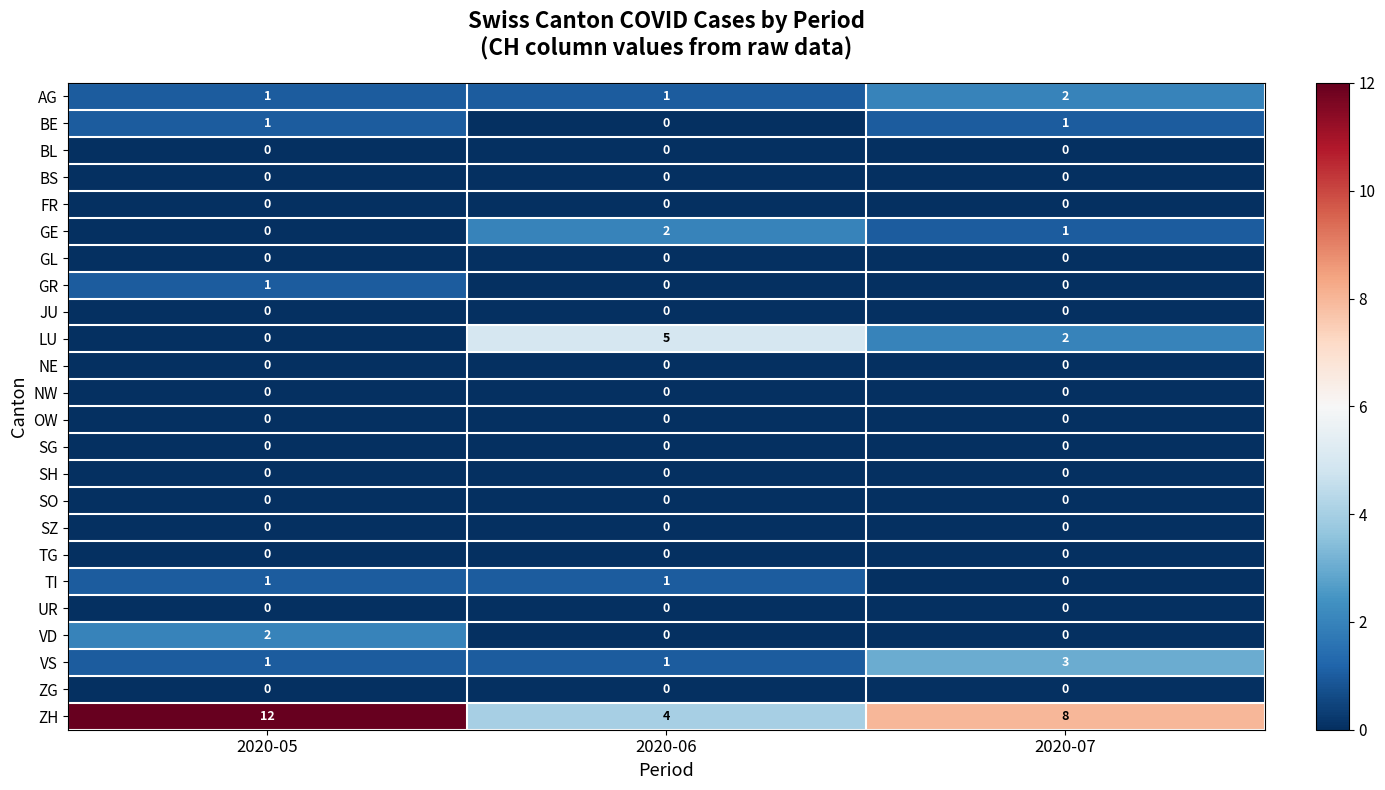

Which label corresponds to the largest value in the chart?

2020-05